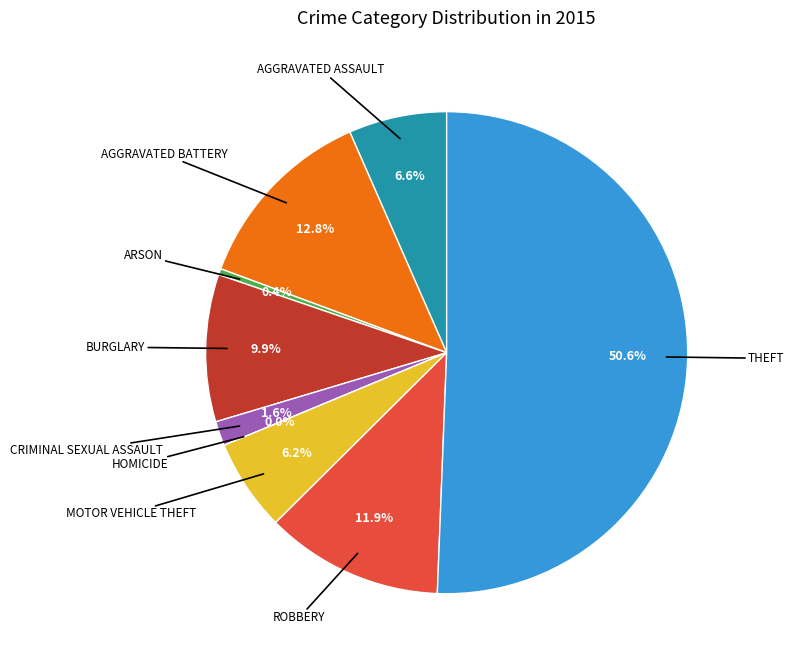

To the nearest percent, what portion does Burglary represent?

10%